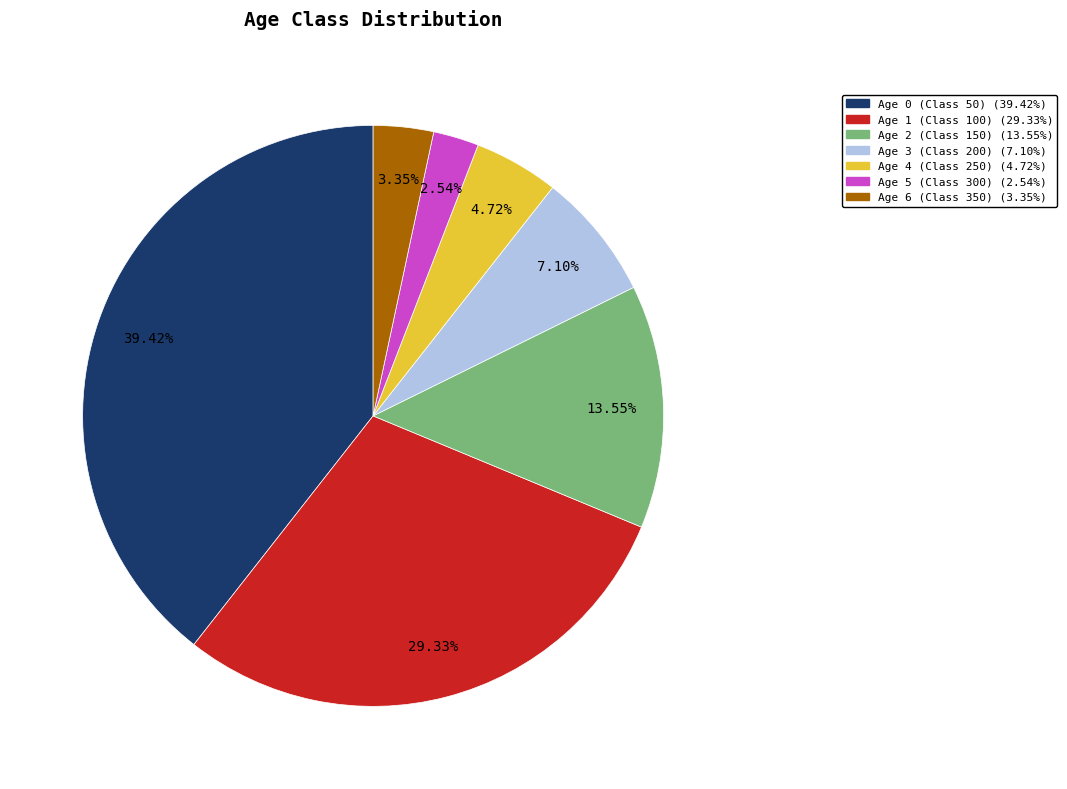

True or false: Age 3 (Class 200) accounts for 22% of the total.

False